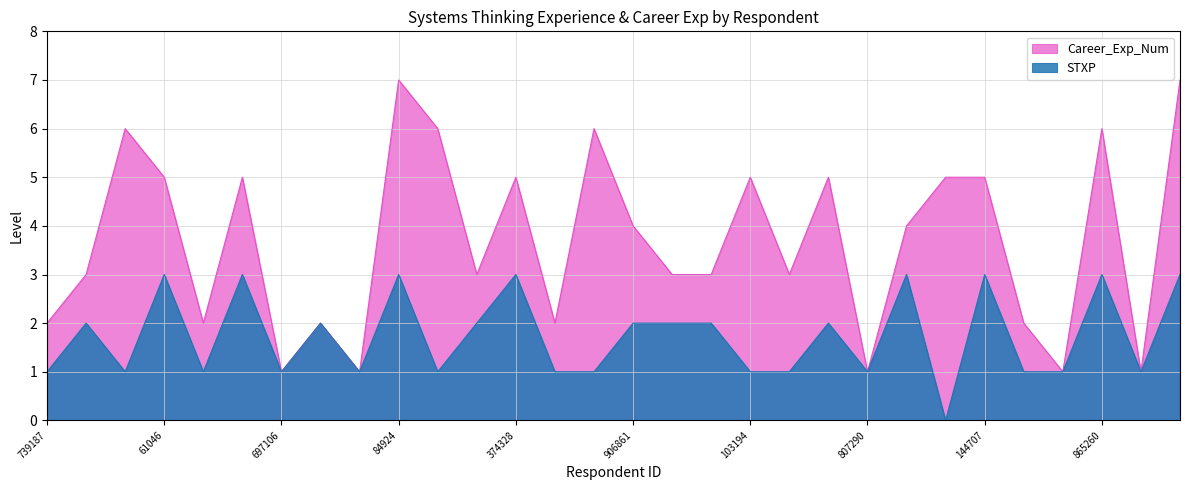

What are all the series names shown in the legend?

Career_Exp_Num, STXP